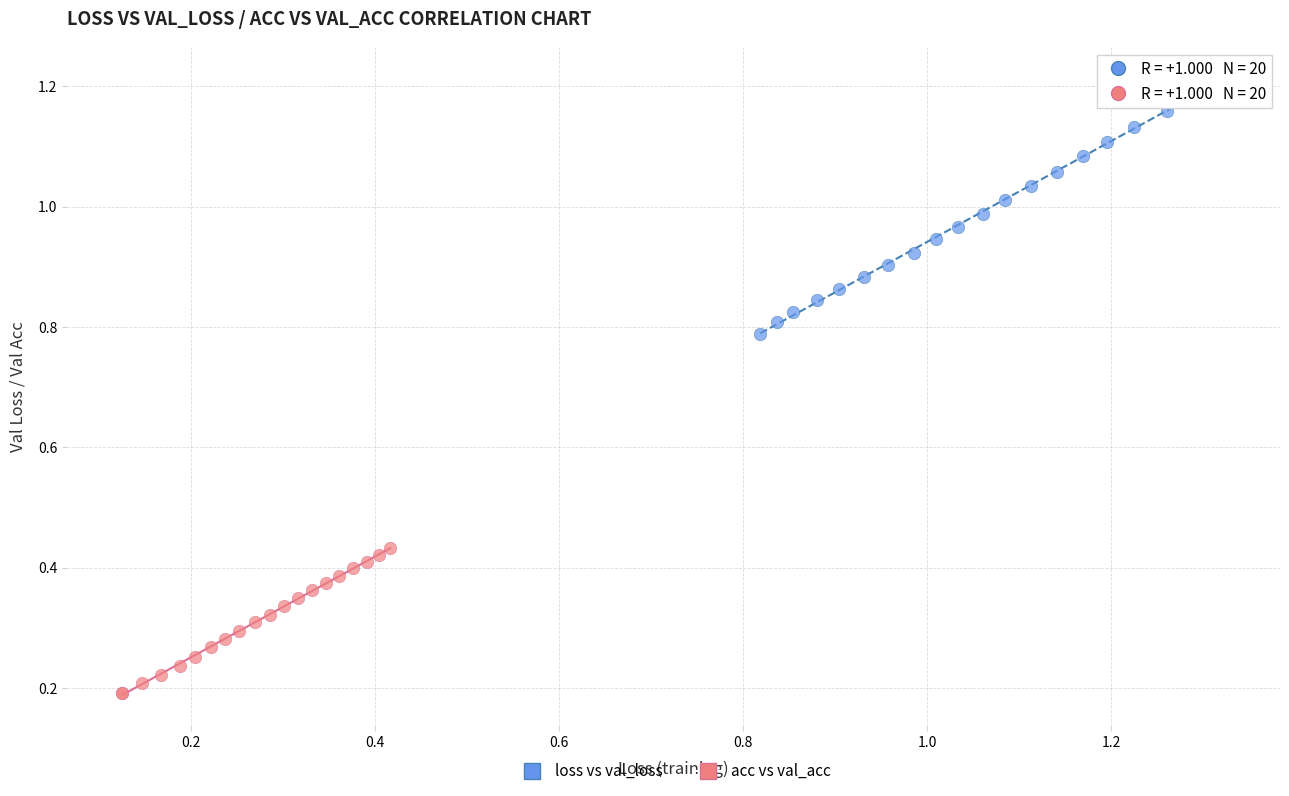

Which series reaches the minimum Y coordinate?

acc vs val_acc